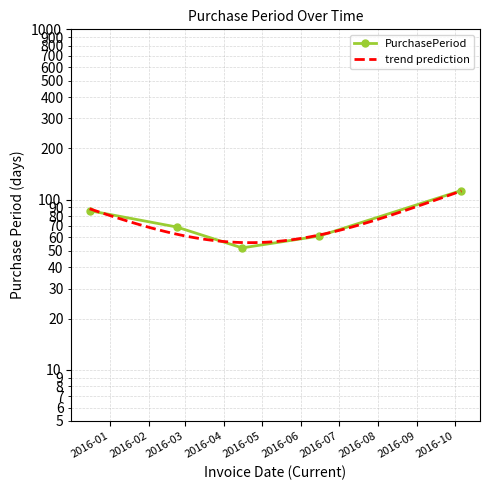

Does the chart have visible grid lines?

Yes